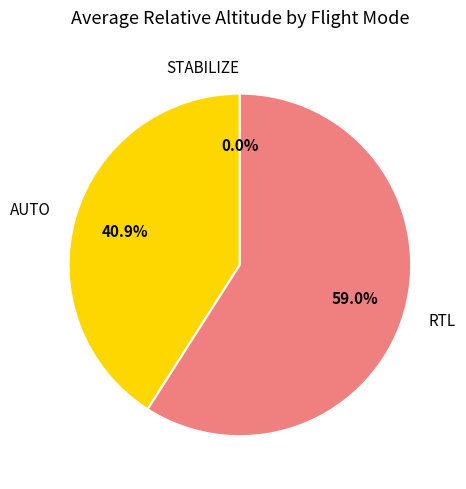

Do RTL and AUTO together represent more than half of the pie?

Yes